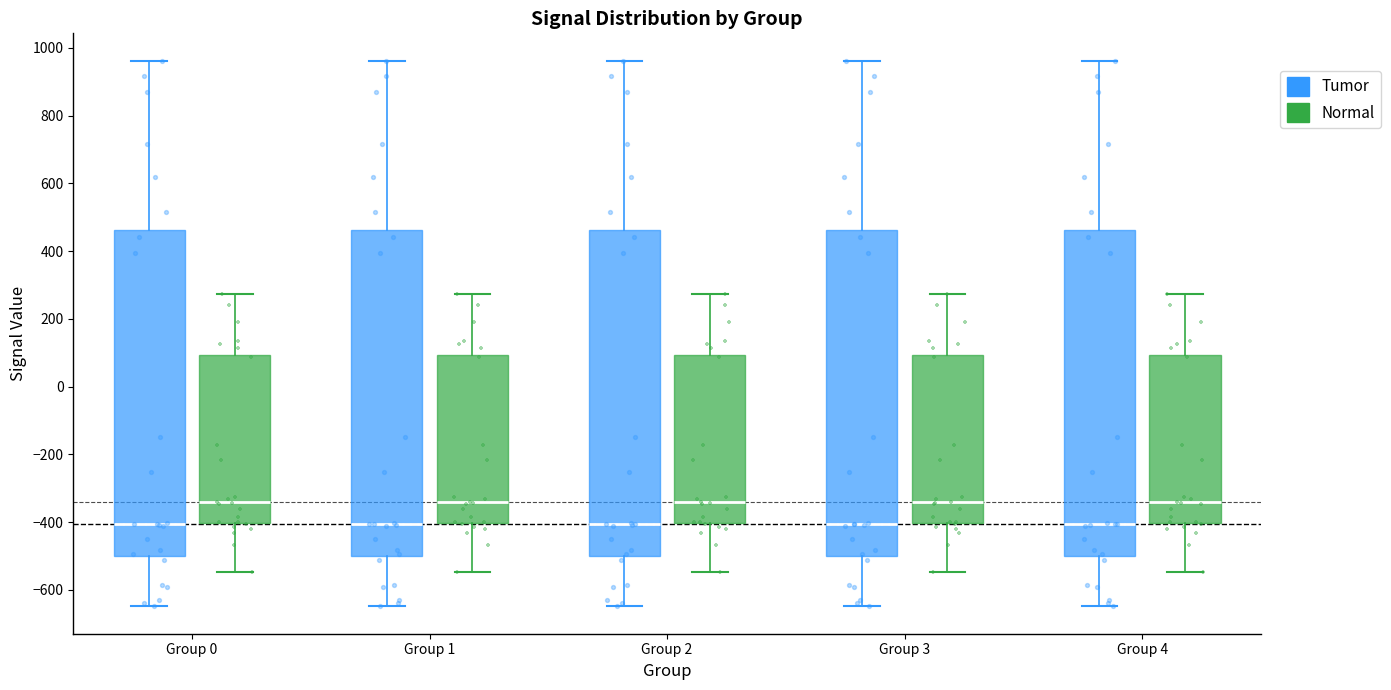

Where does the lower whisker of the box for Group 1 (Tumor) end on the y-axis? The values are not printed on the chart, so give them approximately, as read against the axis.

-640